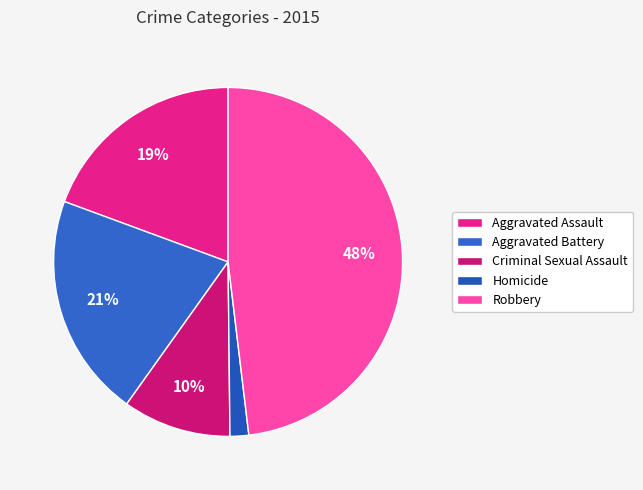

To the nearest percent, what portion does Aggravated Battery represent?

21%